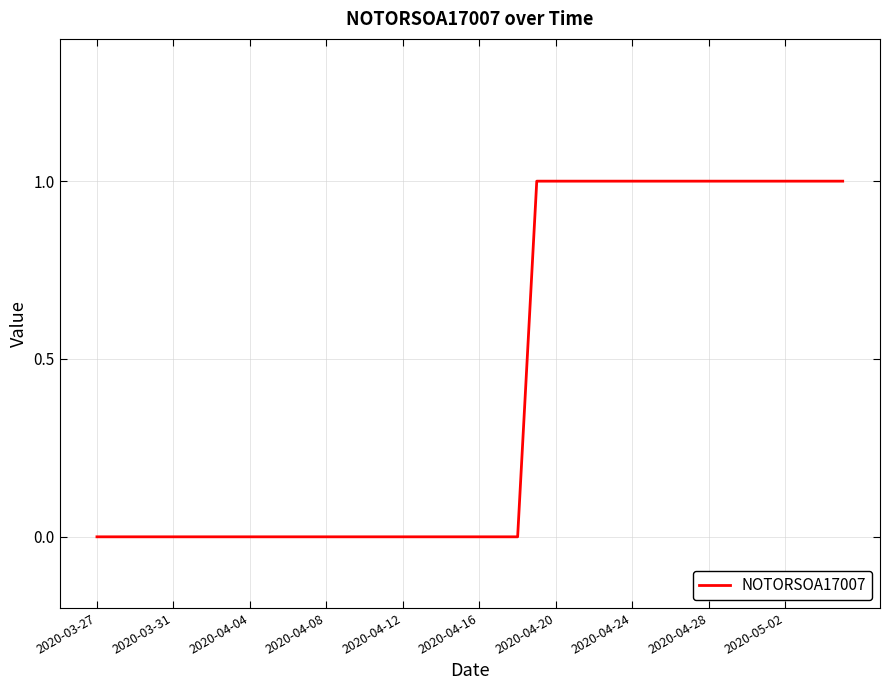

Reading left to right, what are all the values shown in this chart?

0	0	0	0	0	0	0	0	0	0	0	0	0	0	0	0	0	0	0	0	0	0	0	1	1	1	1	1	1	1	1	1	1	1	1	1	1	1	1	1